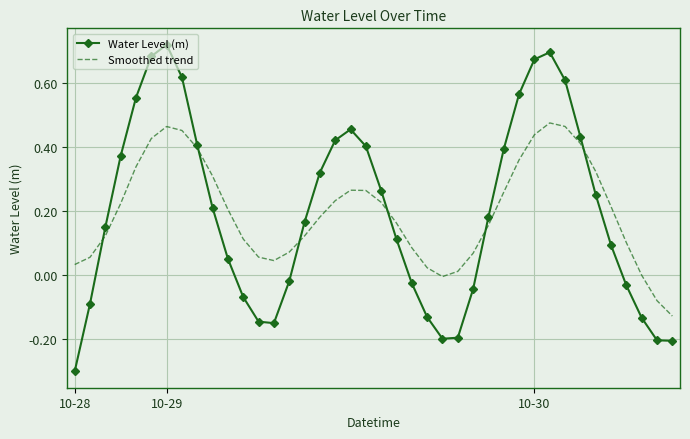

List the series in order of their peak value, lowest first.

Smoothed trend, Water Level (m)